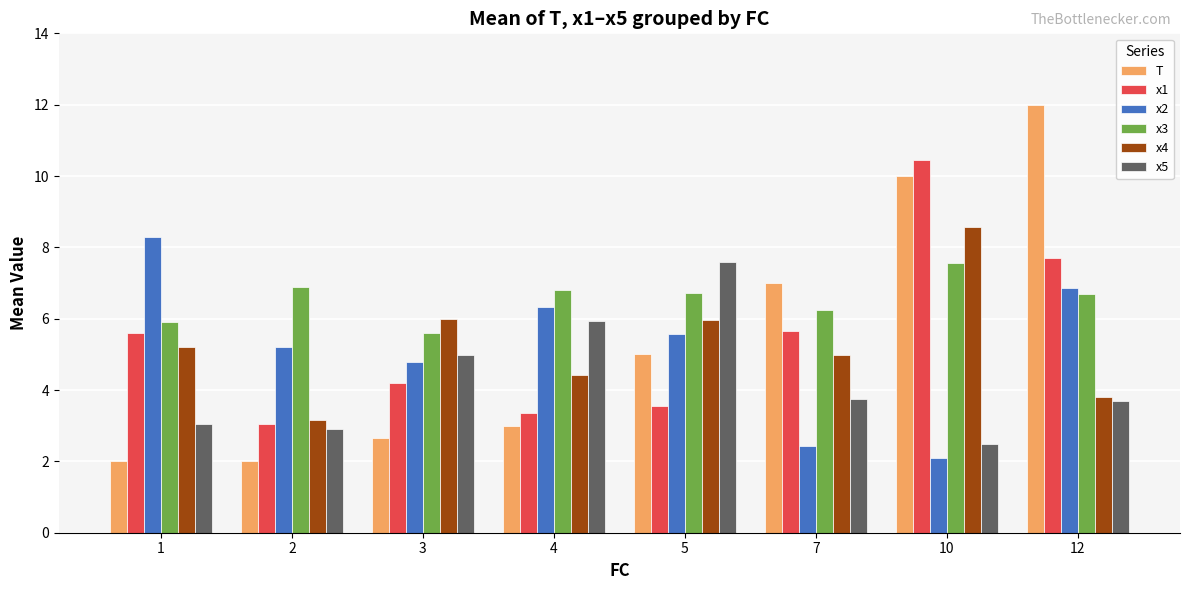

What is the approximate value of x1 at 2?

3.1